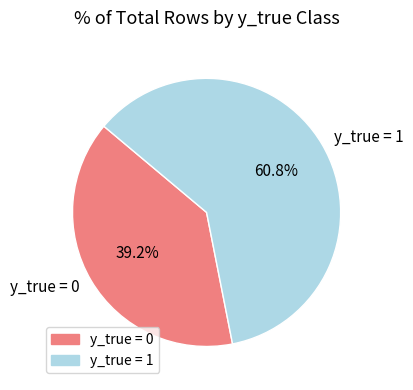

What percentage is the y_true = 1 slice, to the nearest percent?

61%